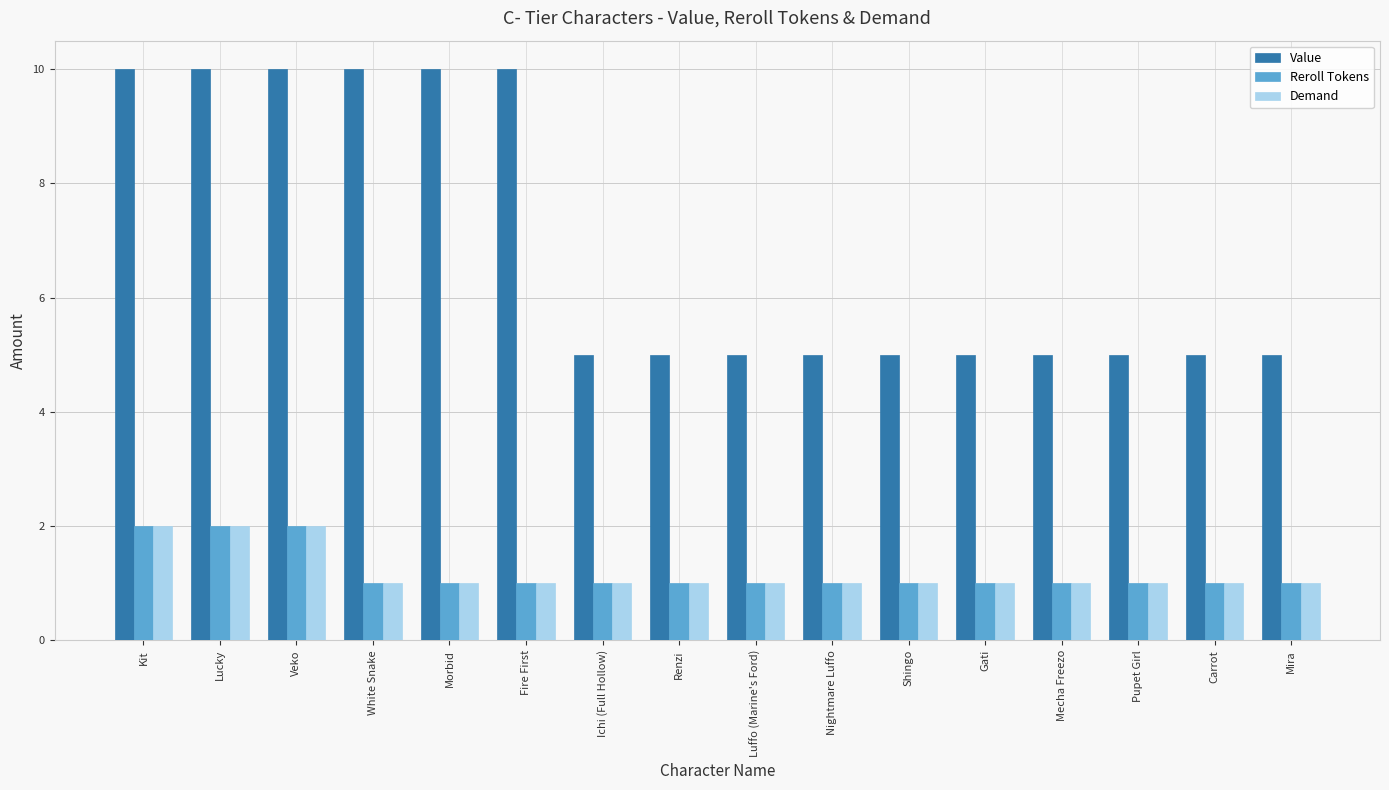

Reading left to right, what are all the values shown in this chart?

Value: Kit=10	Lucky=10	Veko=10	White Snake=10	Morbid=10	Fire First=10	Ichi (Full Hollow)=5	Renzi=5	Luffo (Marine's Ford)=5	Nightmare Luffo=5	Shingo=5	Gati=5	Mecha Freezo=5	Pupet Girl=5	Carrot=5	Mira=5
Reroll Tokens: Kit=2	Lucky=2	Veko=2	White Snake=1	Morbid=1	Fire First=1	Ichi (Full Hollow)=1	Renzi=1	Luffo (Marine's Ford)=1	Nightmare Luffo=1	Shingo=1	Gati=1	Mecha Freezo=1	Pupet Girl=1	Carrot=1	Mira=1
Demand: Kit=2	Lucky=2	Veko=2	White Snake=1	Morbid=1	Fire First=1	Ichi (Full Hollow)=1	Renzi=1	Luffo (Marine's Ford)=1	Nightmare Luffo=1	Shingo=1	Gati=1	Mecha Freezo=1	Pupet Girl=1	Carrot=1	Mira=1